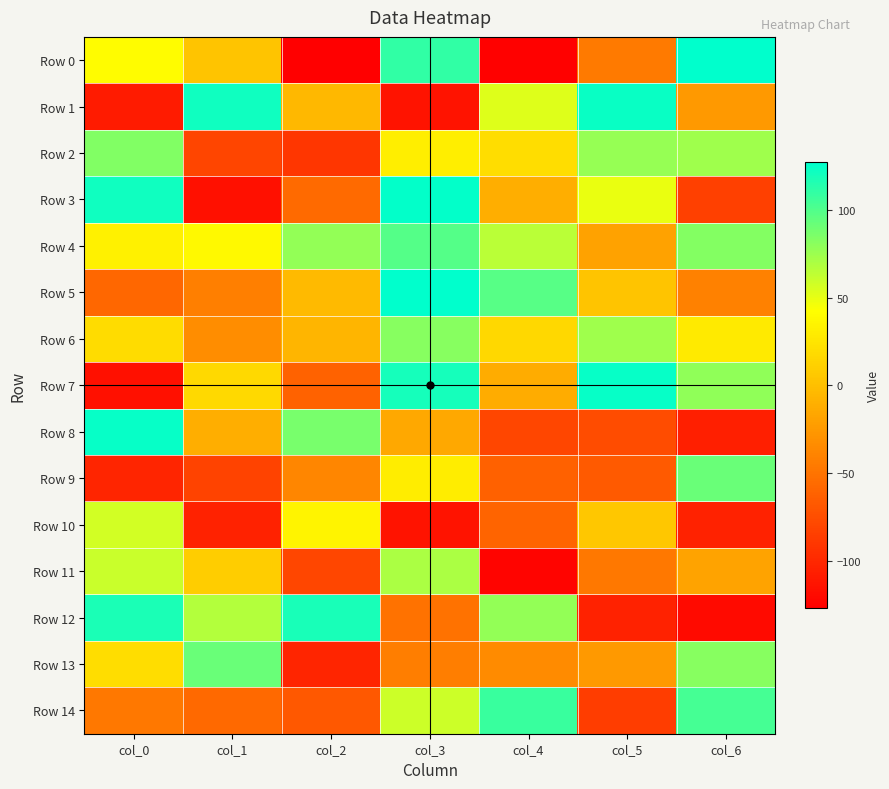

Which category has the lowest value across all series?

col_2